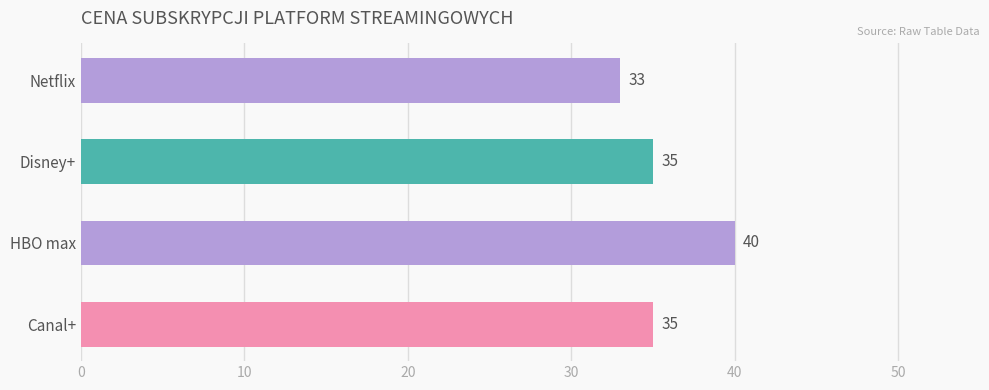

Is it true that the value at Netflix is 18?

False